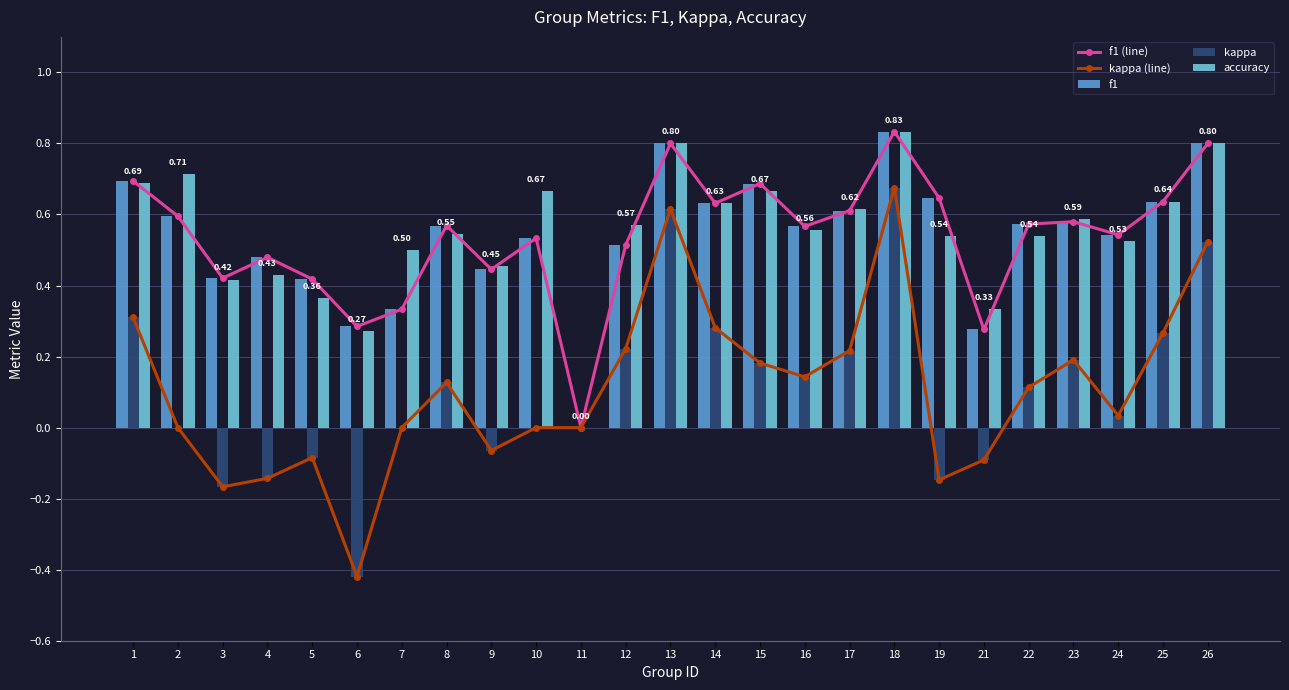

How many data points in kappa (line) are less than 0?

7